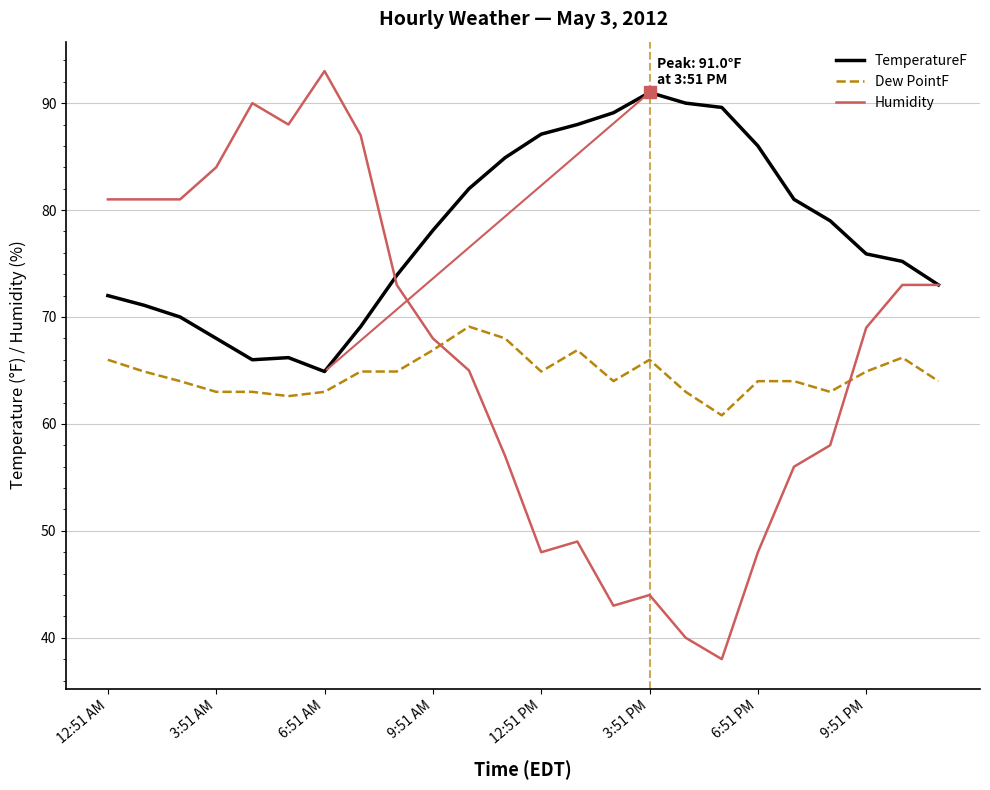

After their last crossing, which series has the higher values: Dew PointF or Humidity?

Humidity